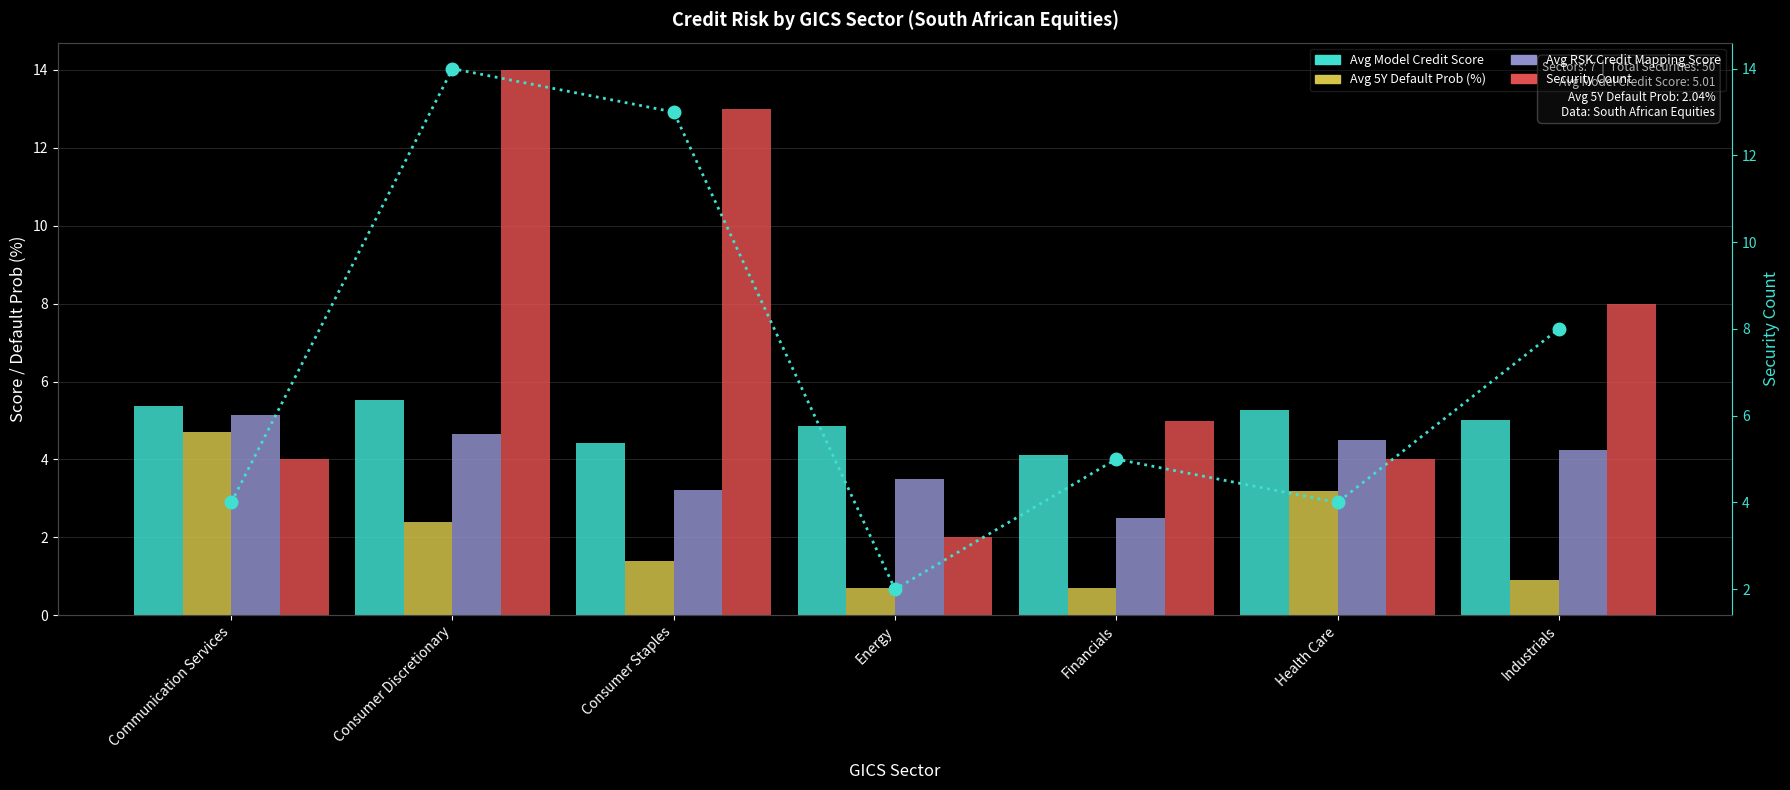

What is the greatest value displayed?

14.0